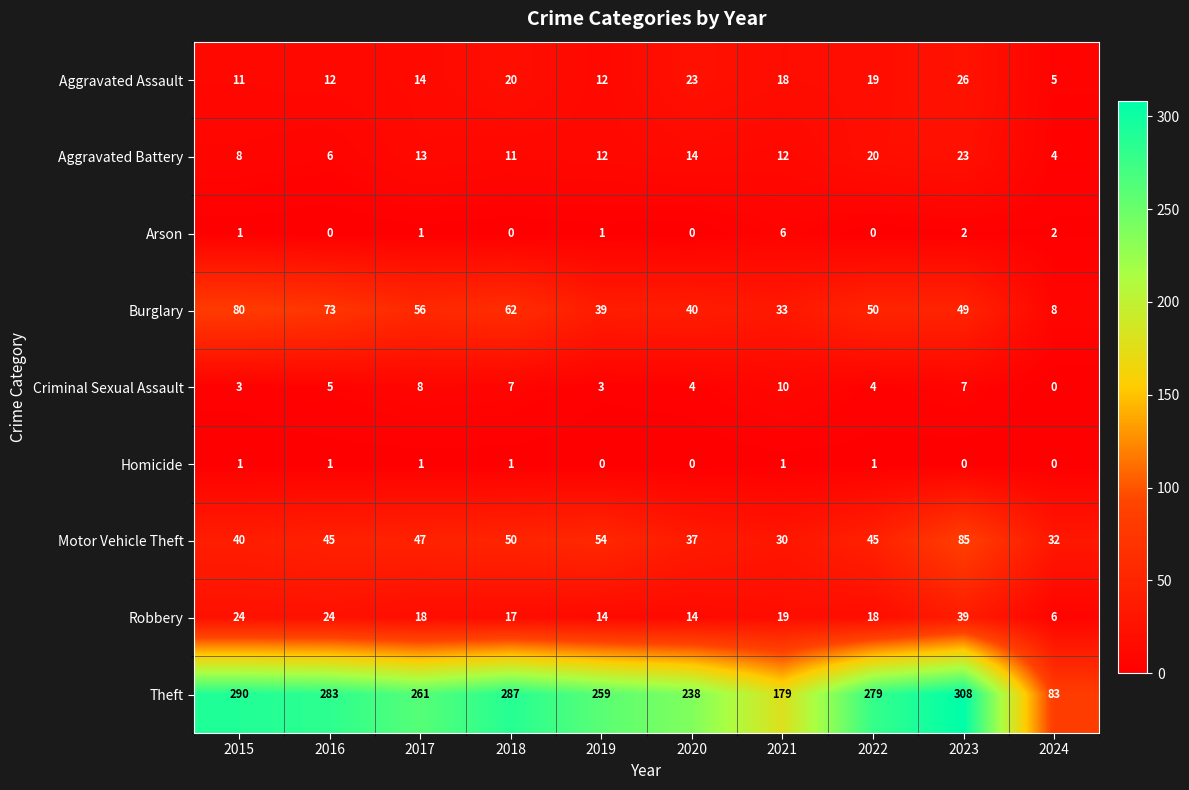

Which series changed the most between 2019 and 2021?

Theft